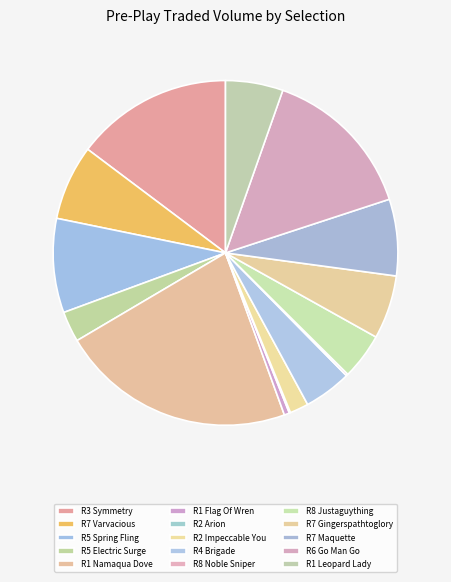

Approximately how many times larger is the value at R1 Leopard Lady compared to R7 Varvacious?

0.8